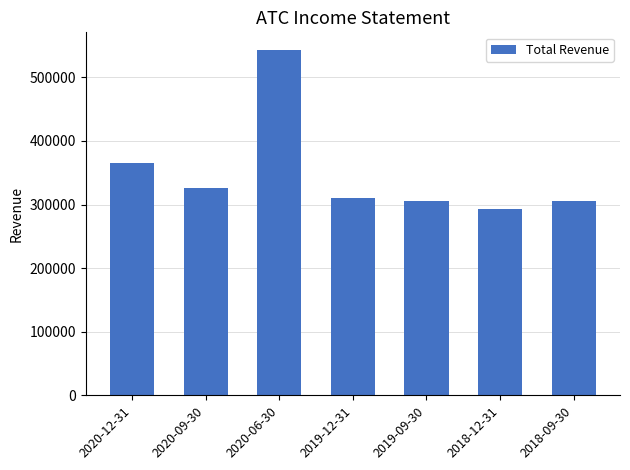

What is the average value?

349986